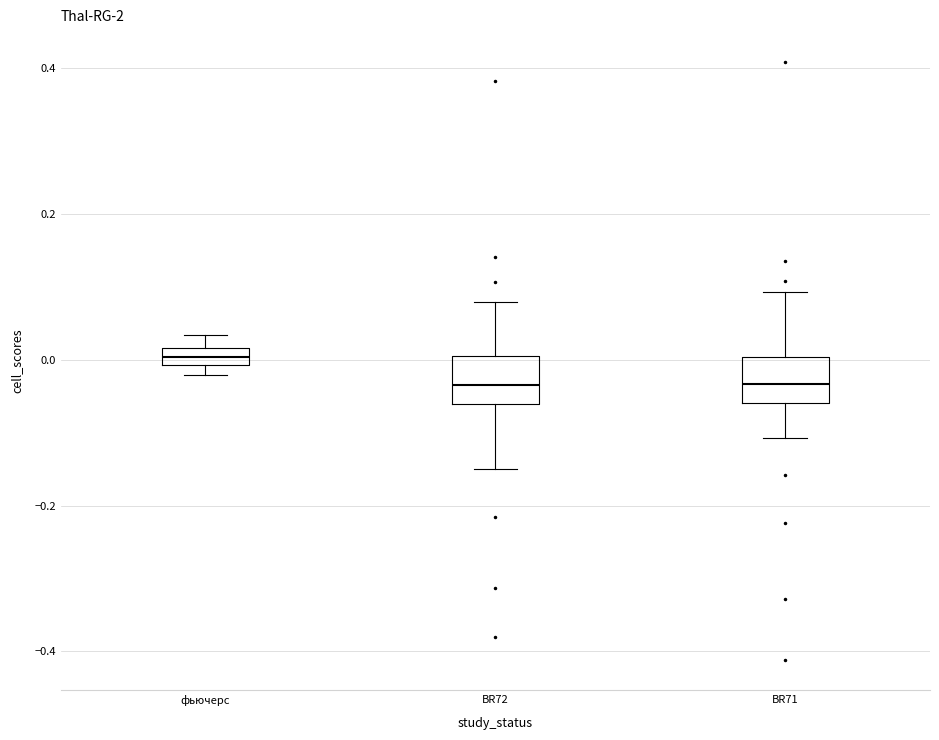

Where is the lower edge of the box for BR72 on the y-axis? The values are not printed on the chart, so give them approximately, as read against the axis.

-0.06